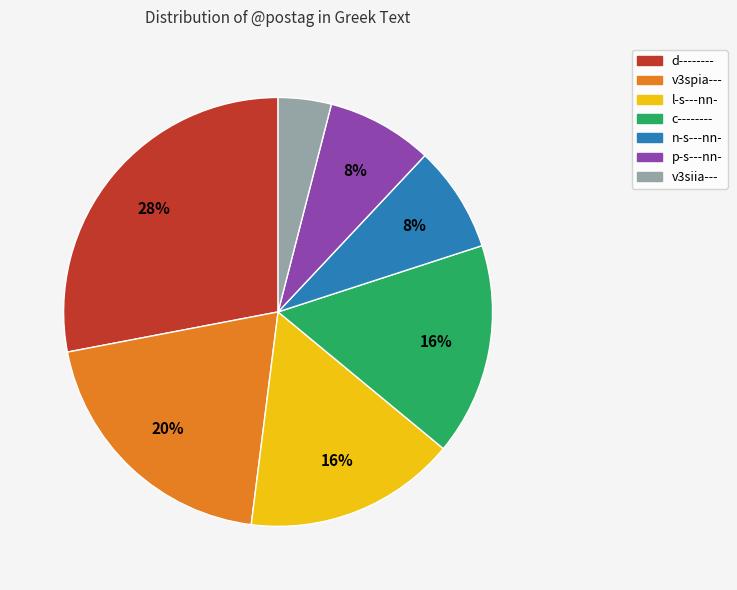

Is it true that p-s---nn- is 8% of the pie?

True